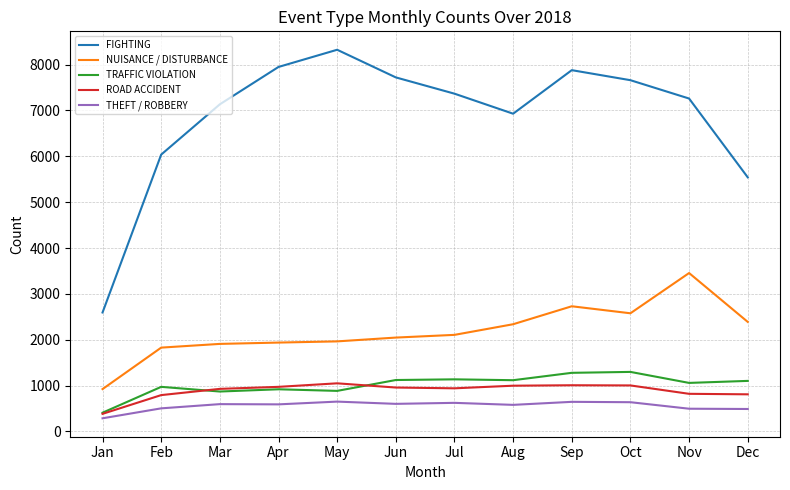

List the series in order of their peak value, lowest first.

THEFT / ROBBERY, ROAD ACCIDENT, TRAFFIC VIOLATION, NUISANCE / DISTURBANCE, FIGHTING